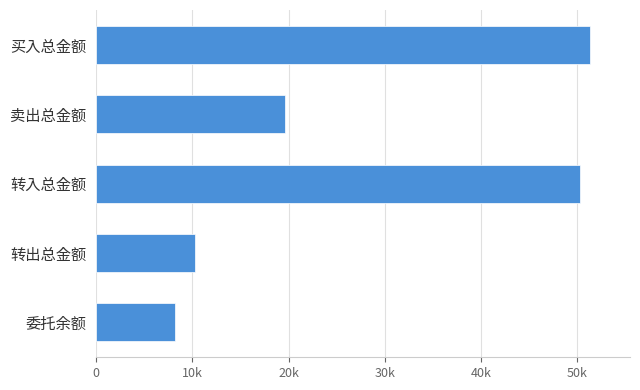

Are the bars horizontal?

Yes